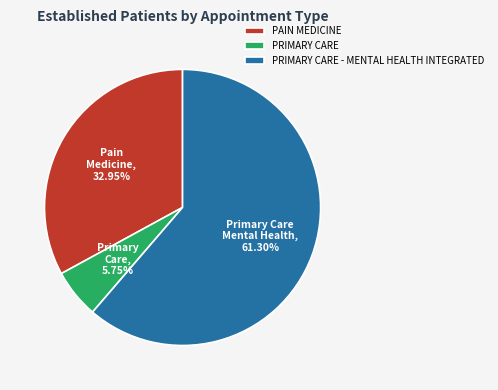

Rank the categories by value from lowest to highest.

PRIMARY CARE, PAIN MEDICINE, PRIMARY CARE - MENTAL HEALTH INTEGRATED